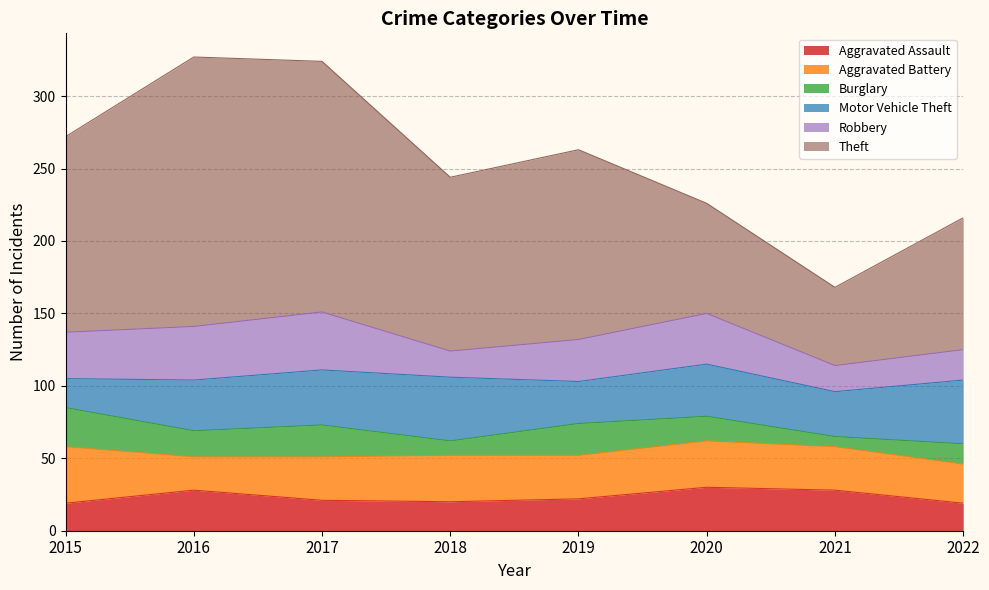

What is the total value across all series at 2019?

263